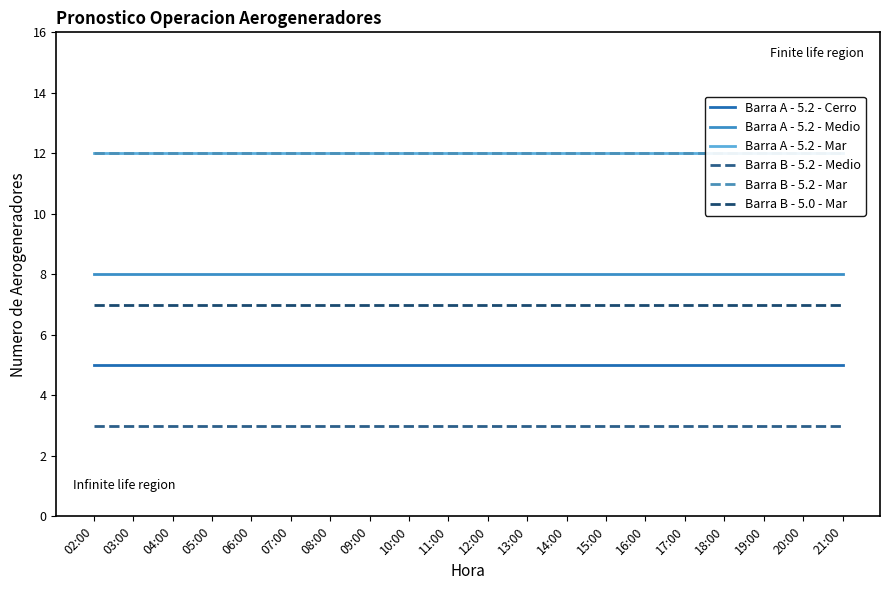

True or false: Barra B - 5.2 - Mar has a value of 12 at 02:00.

True